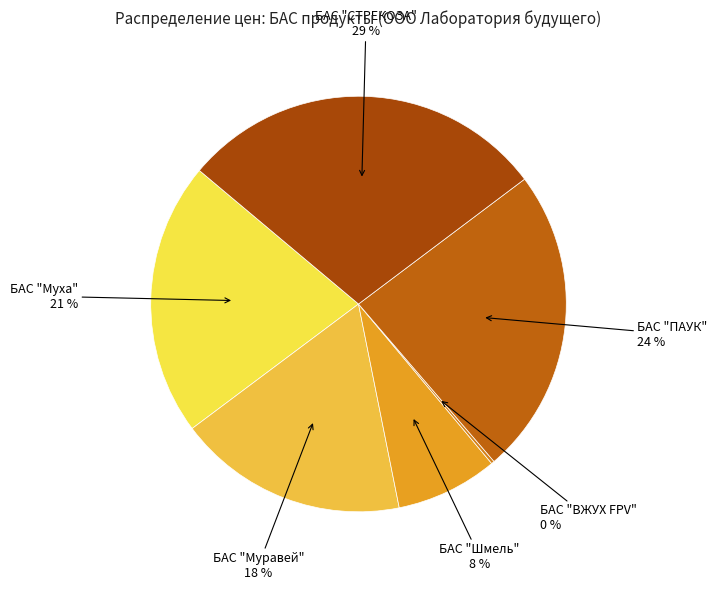

Which slice is the smallest?

БАС "ВЖУХ FPV"